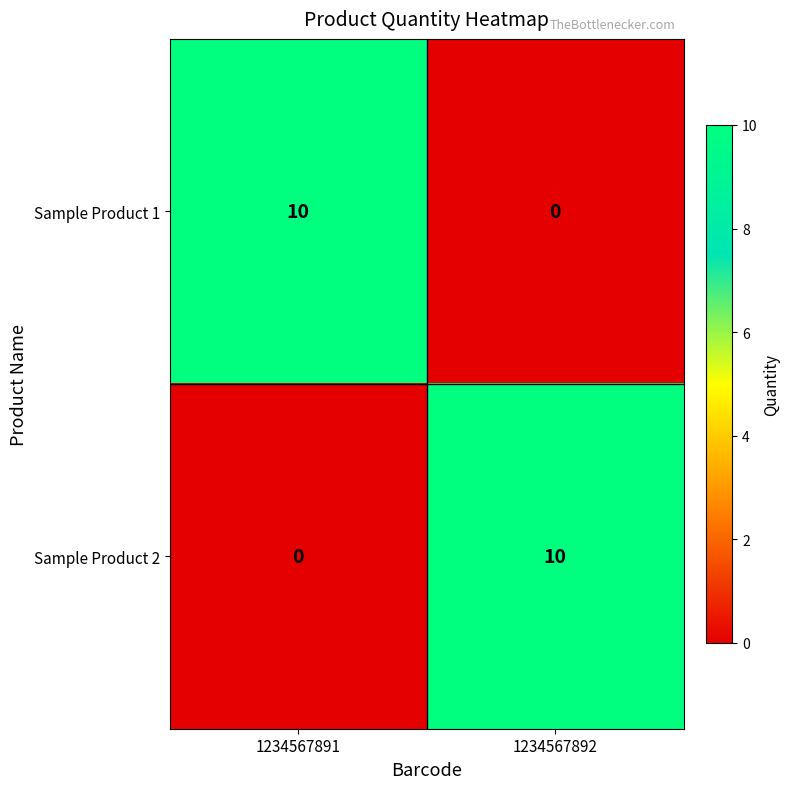

Reading left to right, list all the values displayed in this chart.

Sample Product 1: 10	0
Sample Product 2: 0	10